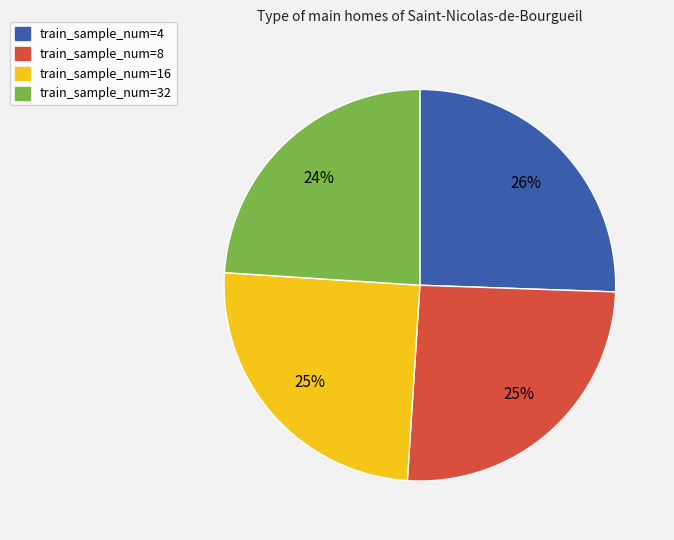

Do train_sample_num=4 and train_sample_num=16 together represent more than half of the pie?

Yes